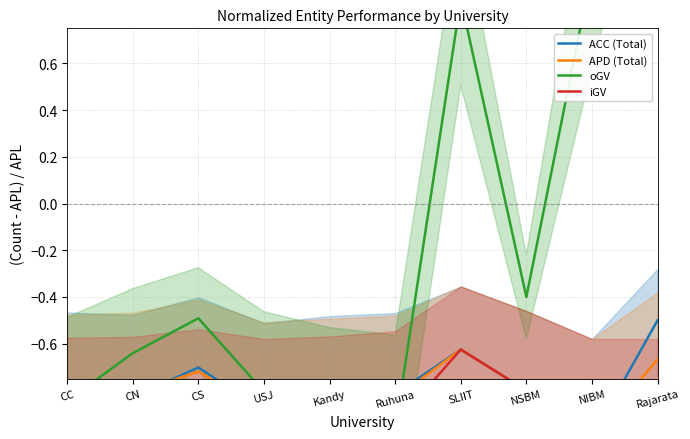

What is the sum of all oGV values?

-0.4